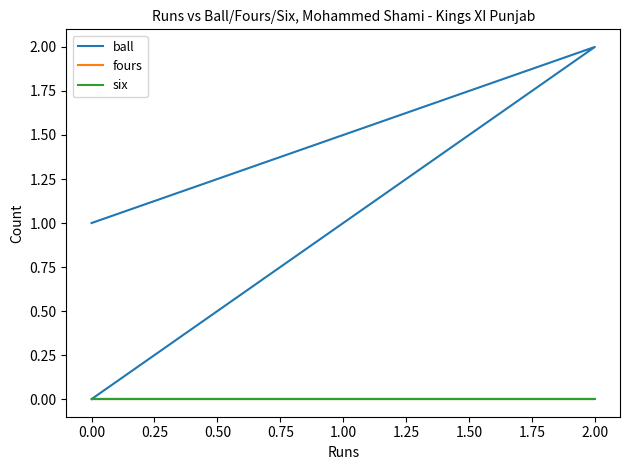

Rank the series by their maximum value, from lowest to highest.

fours, six, ball